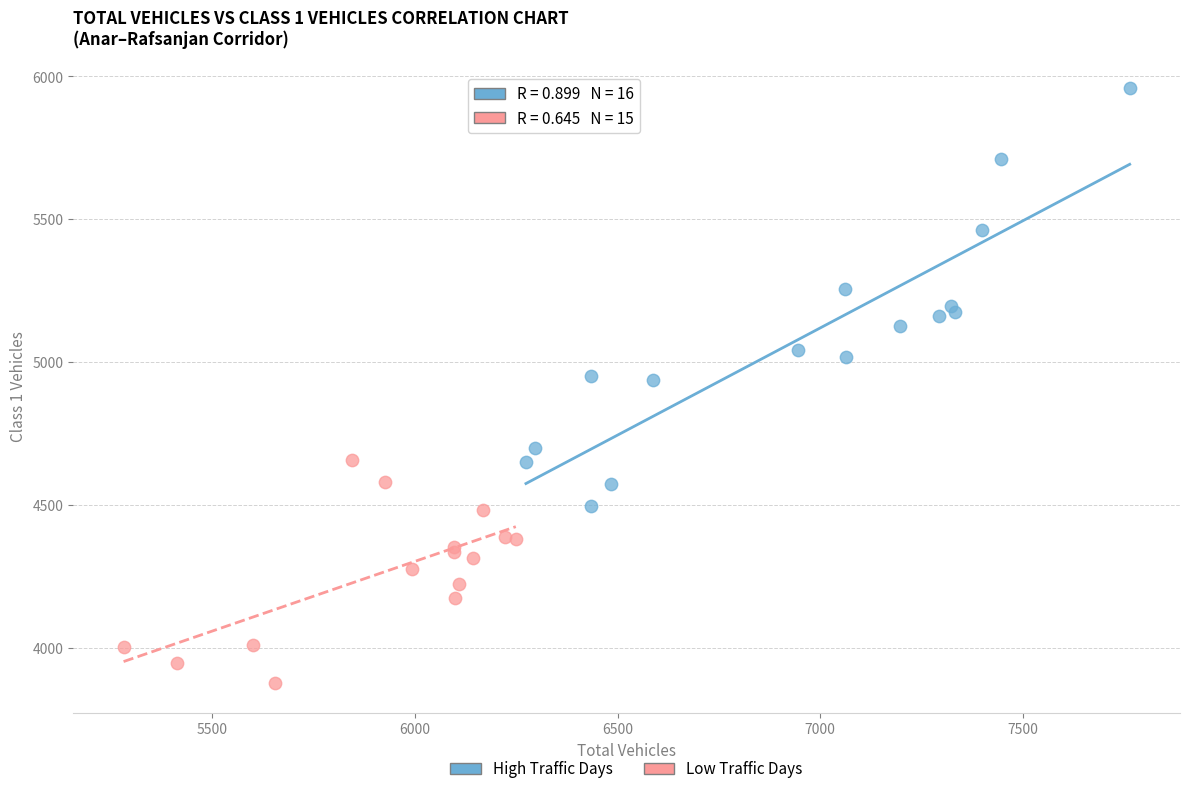

Which series contains the lowest Y value?

Low Traffic Days